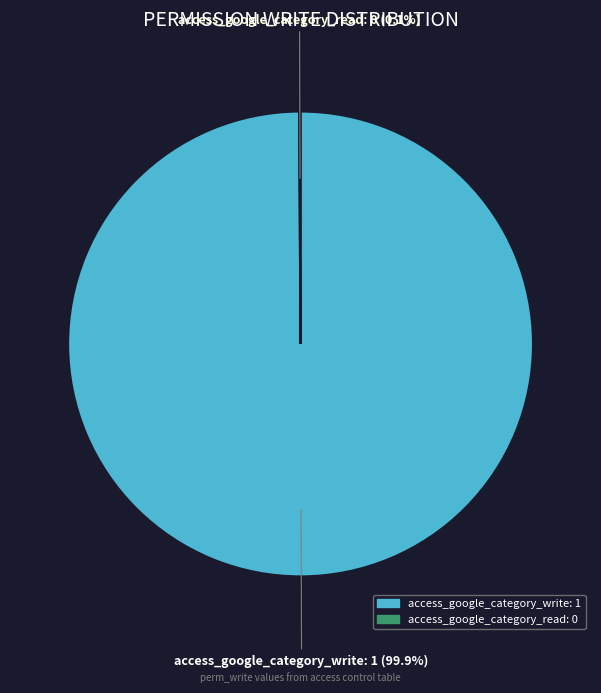

Which category has the biggest portion of the pie?

access_google_category_write